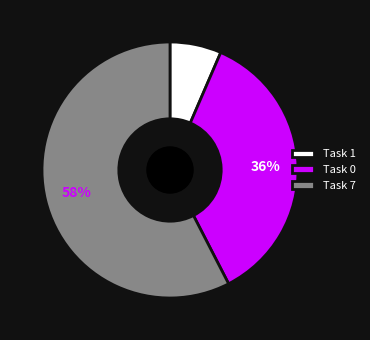

What percentage is the Task 7 slice, to the nearest percent?

58%